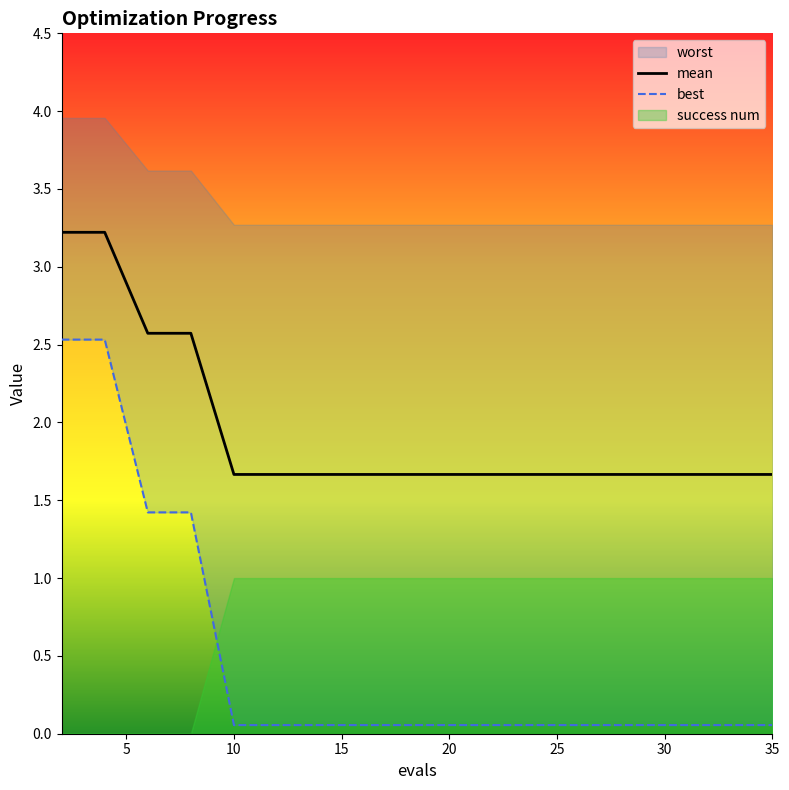

Is it true that mean equals 2.2 at 10?

False